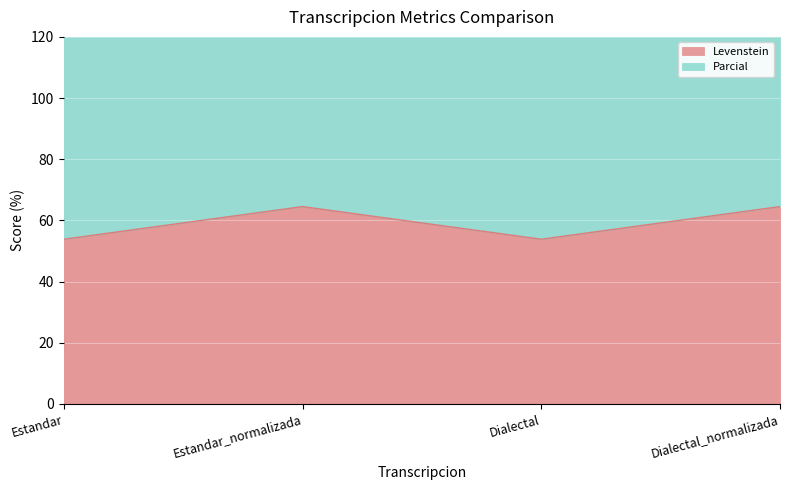

True or false: Parcial and Levenstein intersect in this chart.

False